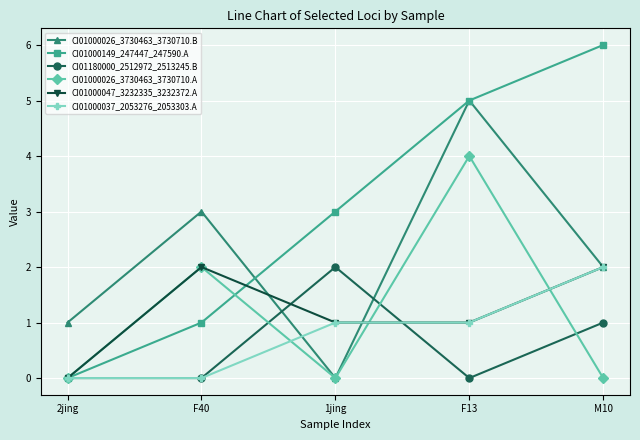

What is the maximum value shown in the chart?

6